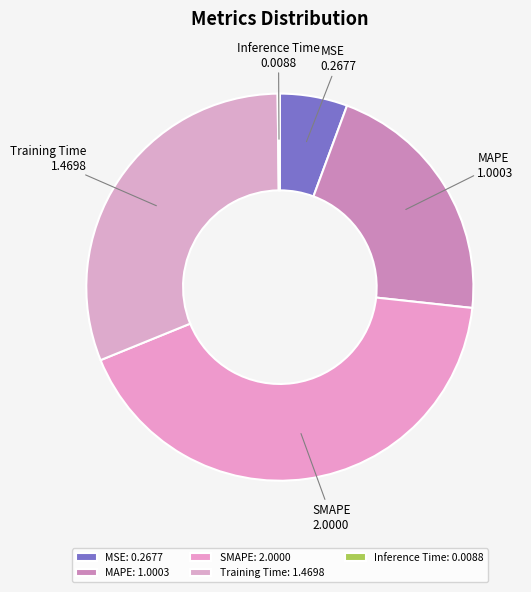

Combined, do MAPE and Training Time account for over 50%?

Yes